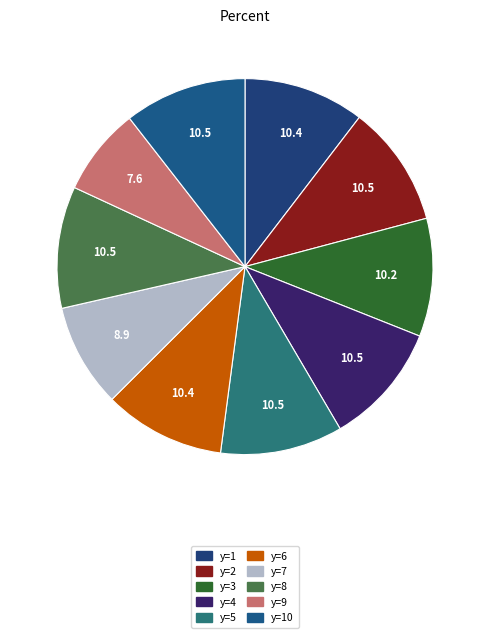

To the nearest percent, what is the average slice percentage?

10%